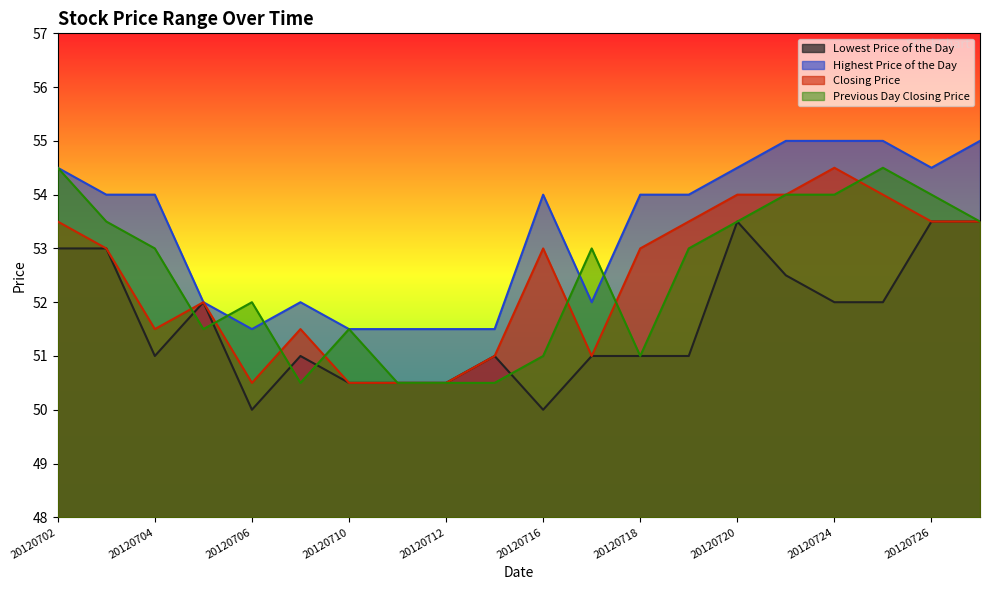

How many interior local peaks does the Highest Price of the Day series have?

2